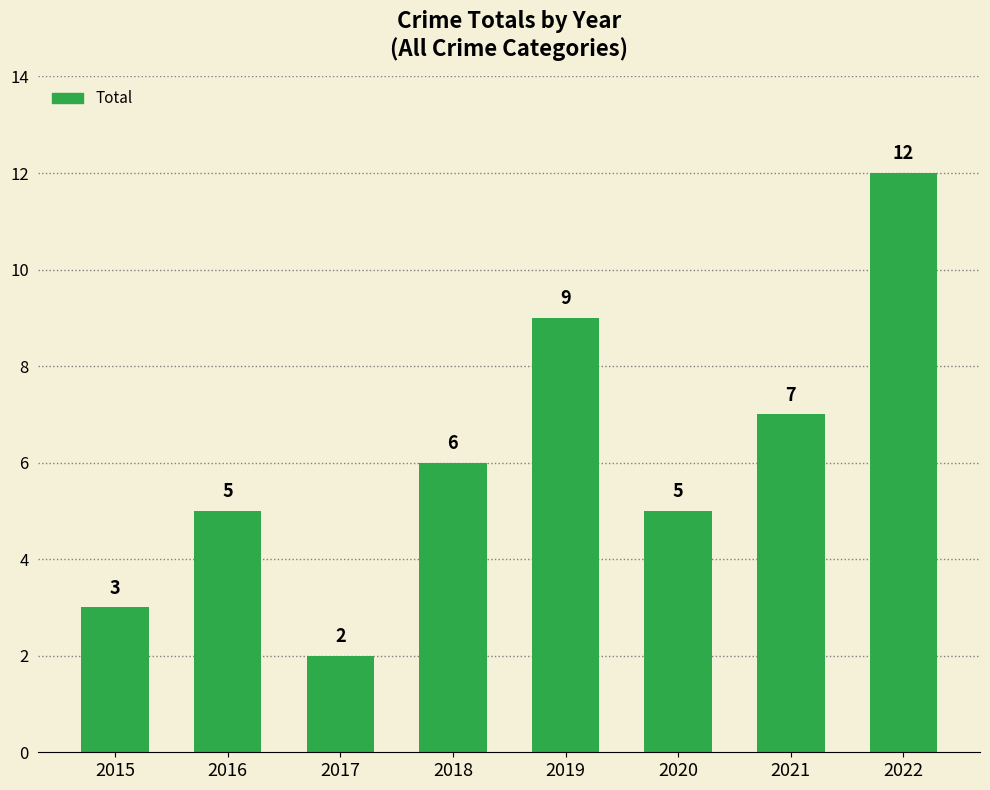

At which category does the chart reach its minimum across all series?

2017